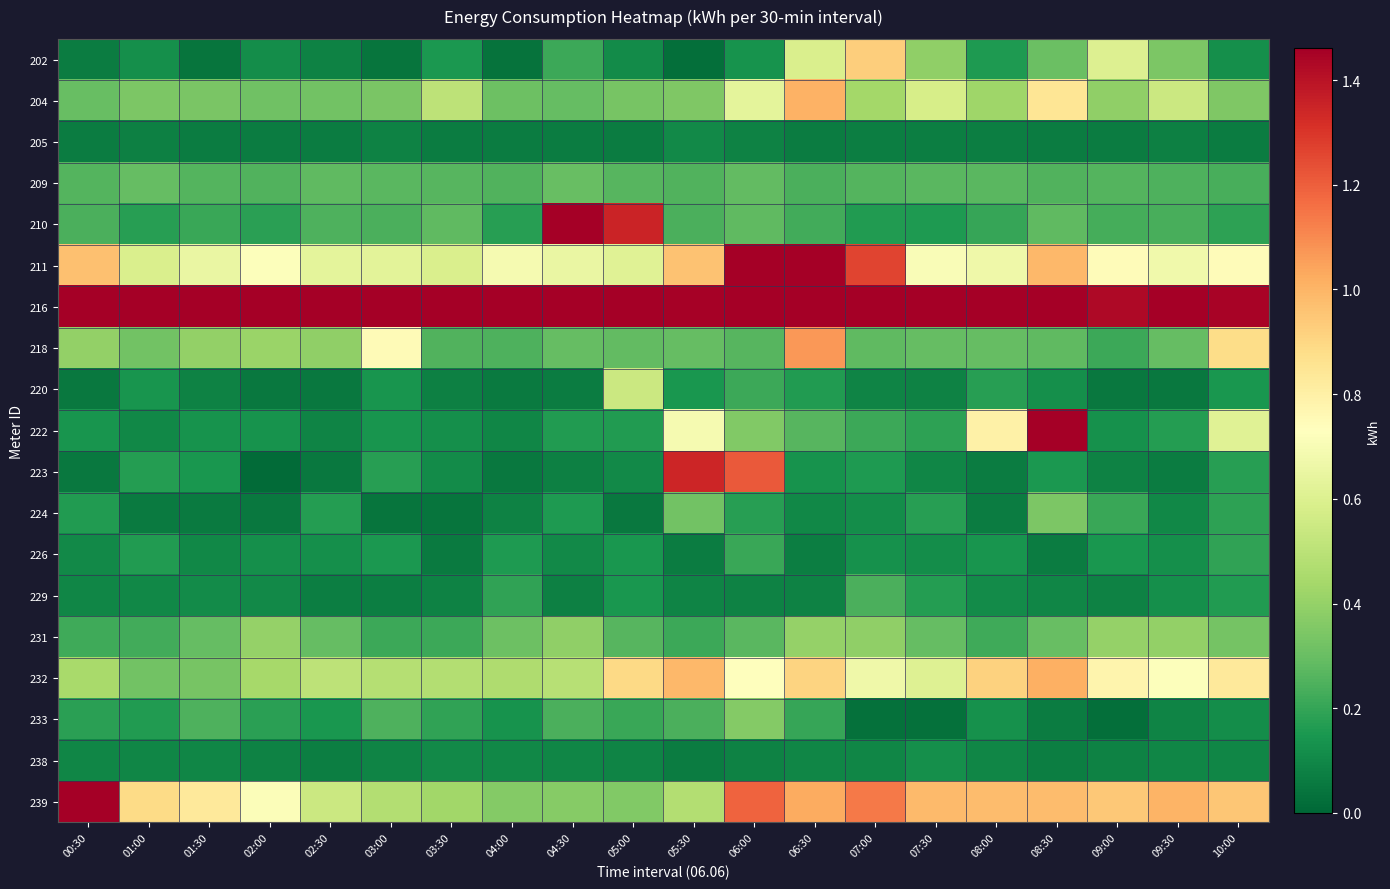

Which series has the largest range (max minus min)?

210